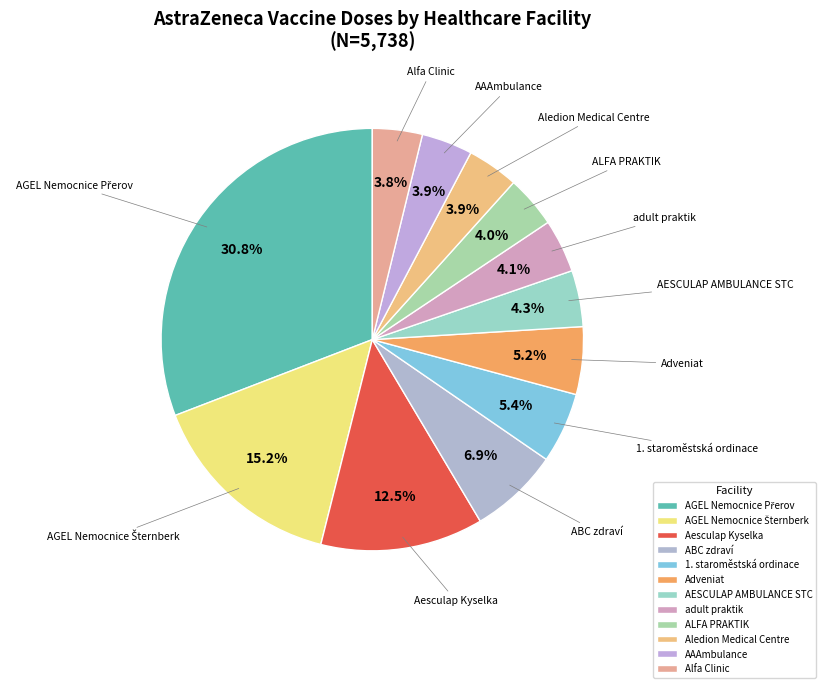

How many segments does this pie chart have?

12